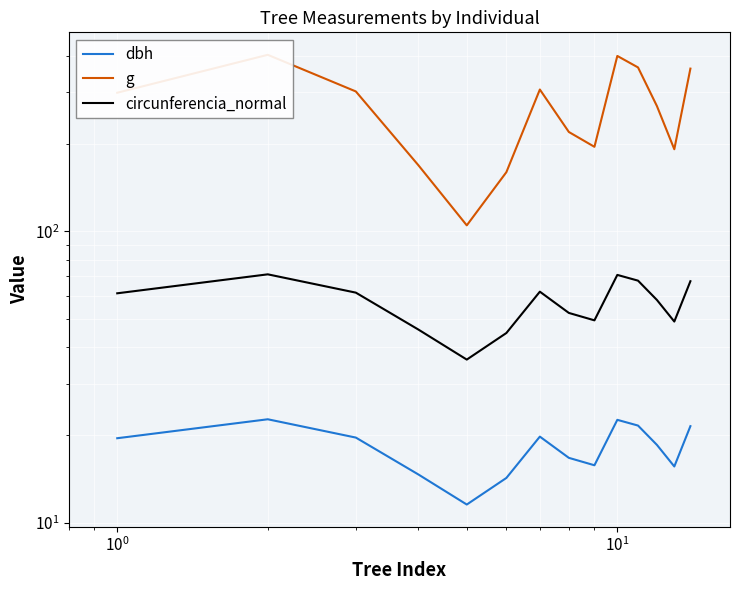

The value of dbh at 8 is 5.5. True or false?

False